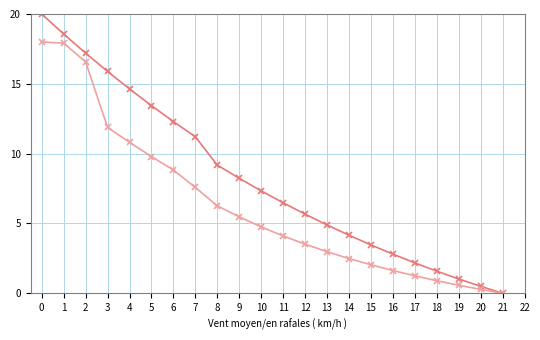

What is the difference between the highest and lowest values at 4?

3.8